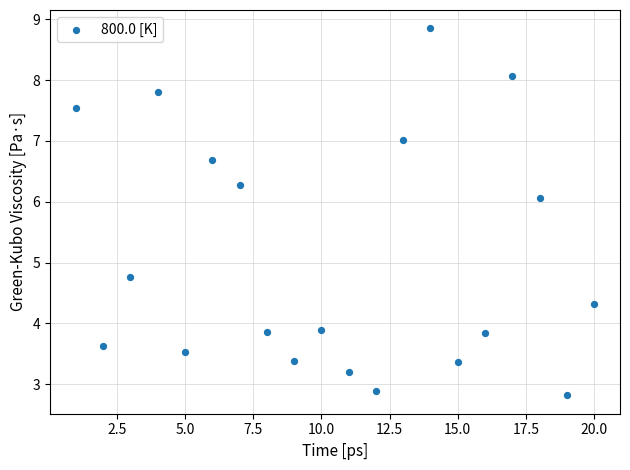

What is the range of Y values (max minus min)?

6.0